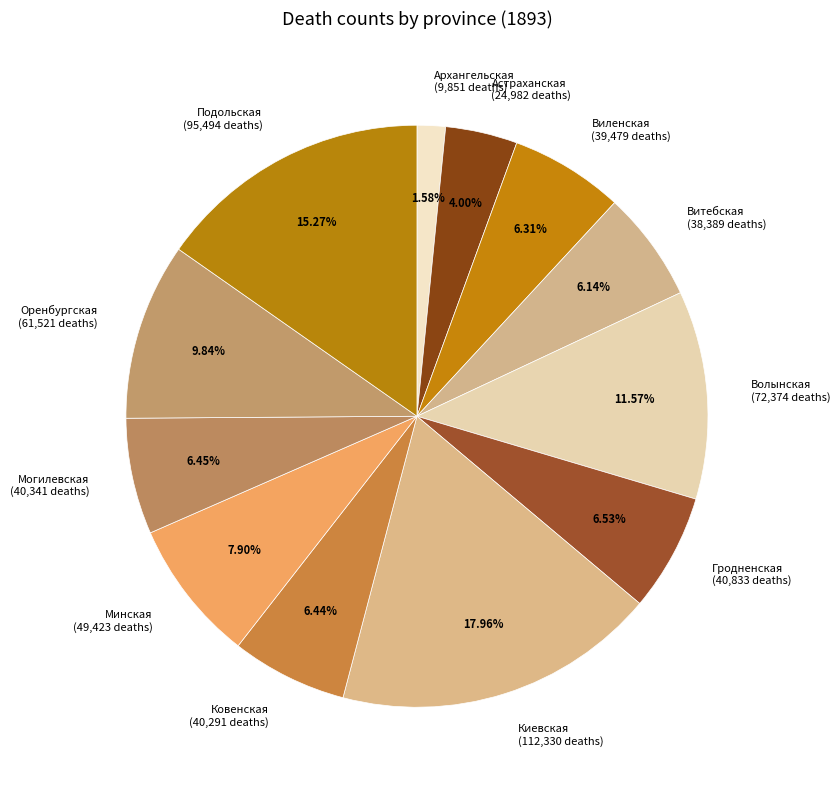

How many slices are in this pie chart?

12